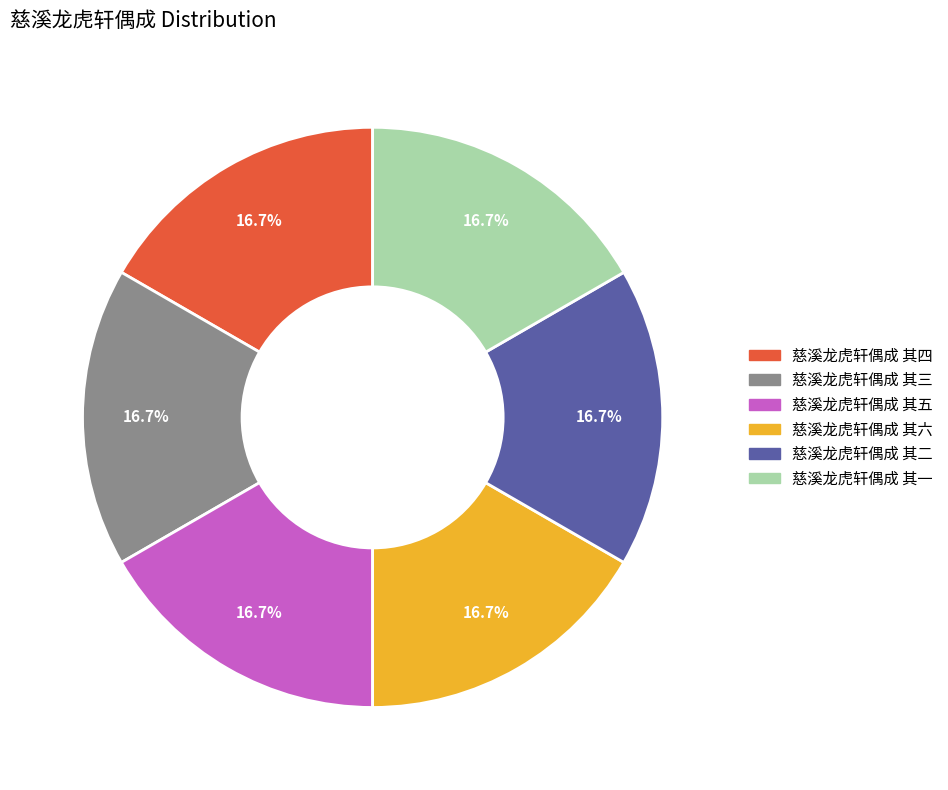

How many segments does this pie chart have?

6